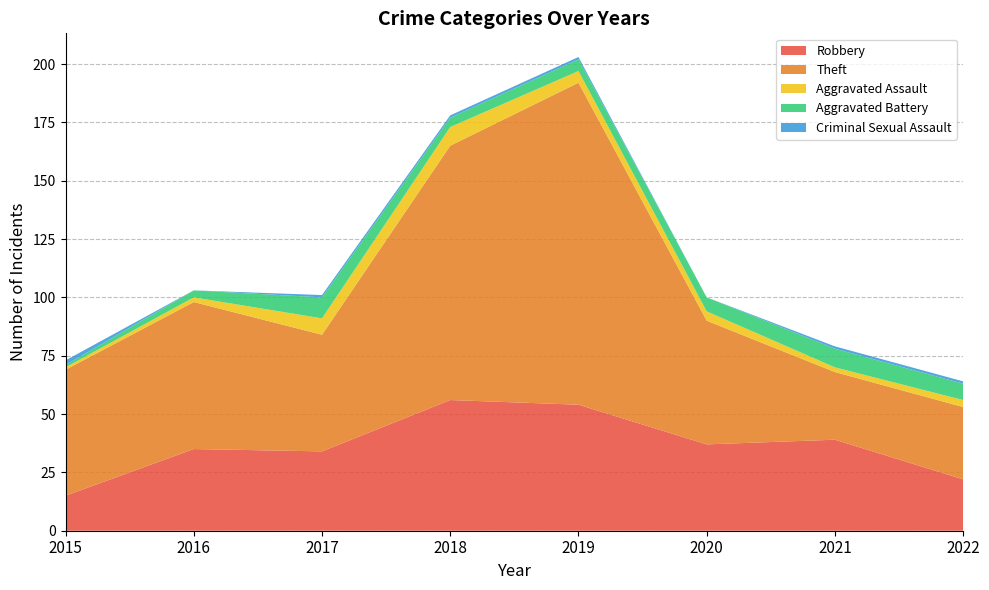

Reading left to right, list all the values displayed in this chart.

Robbery: 2015=15	2016=35	2017=34	2018=56	2019=54	2020=37	2021=39	2022=22
Theft: 2015=54	2016=63	2017=50	2018=109	2019=138	2020=53	2021=29	2022=31
Aggravated Assault: 2015=1	2016=2	2017=7	2018=8	2019=5	2020=4	2021=2	2022=3
Aggravated Battery: 2015=1	2016=3	2017=9	2018=4	2019=5	2020=6	2021=8	2022=7
Criminal Sexual Assault: 2015=2	2016=0	2017=1	2018=1	2019=1	2020=0	2021=1	2022=1